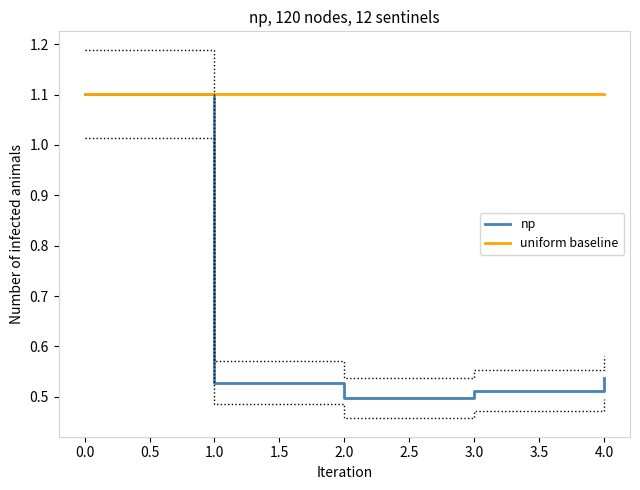

The value of np at 4.0 is 0.2. True or false?

False